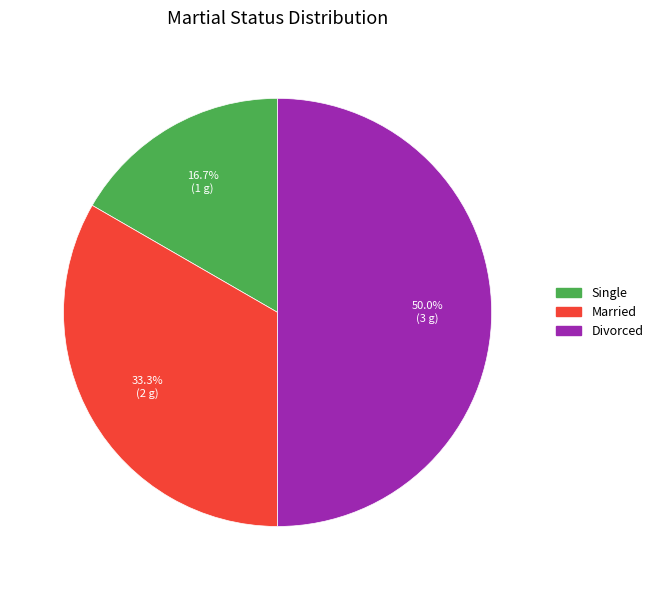

True or false: Divorced accounts for 50% of the total.

True